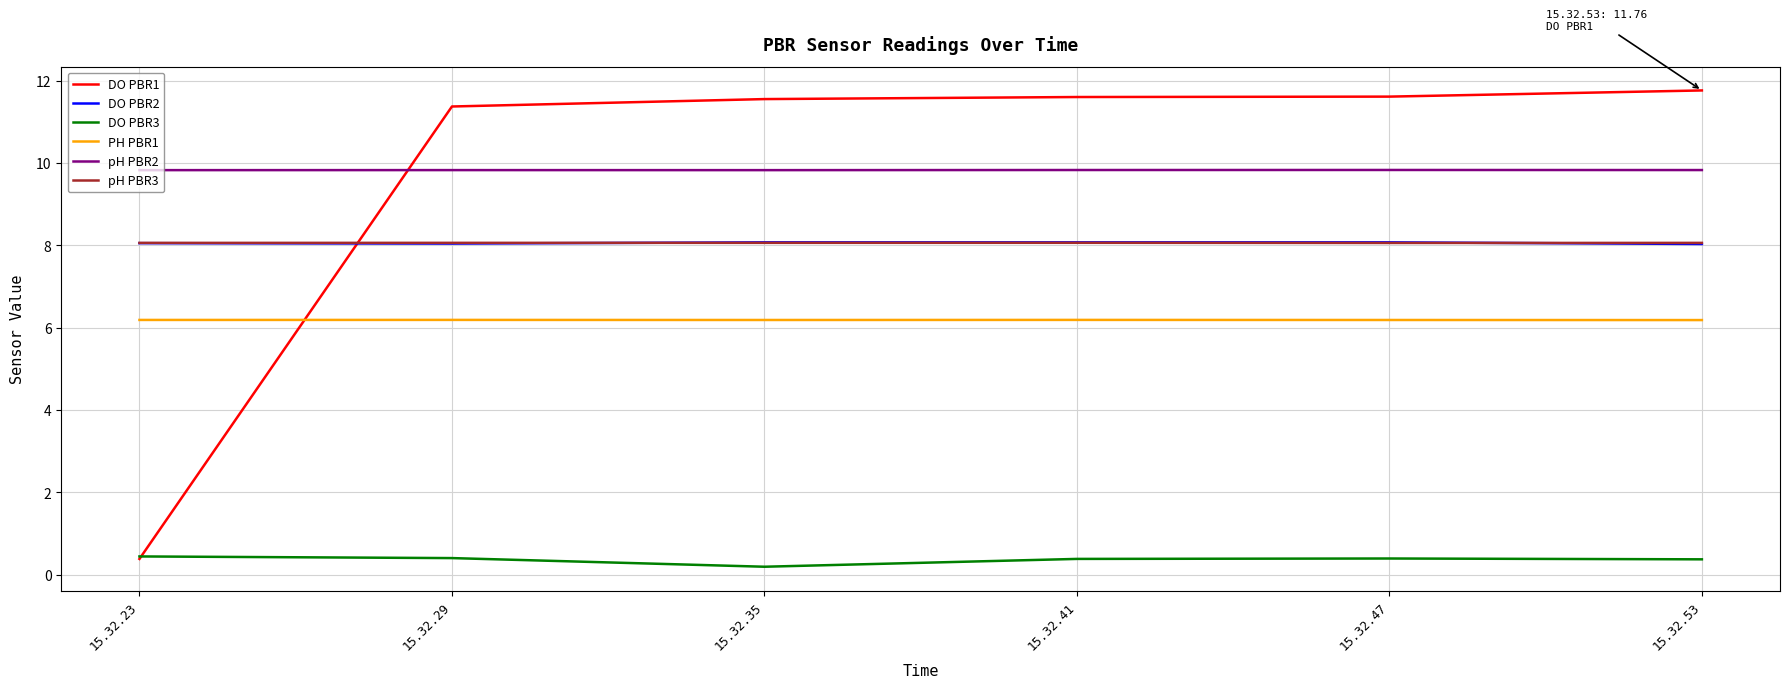

What is the maximum value shown in the chart?

11.8